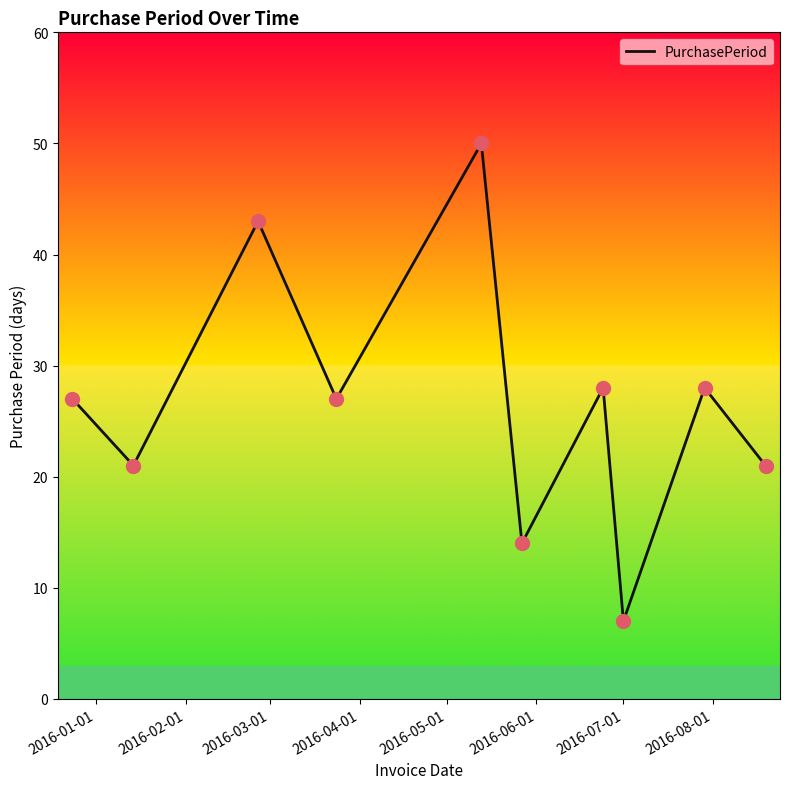

What is the difference between the maximum and minimum values?

43